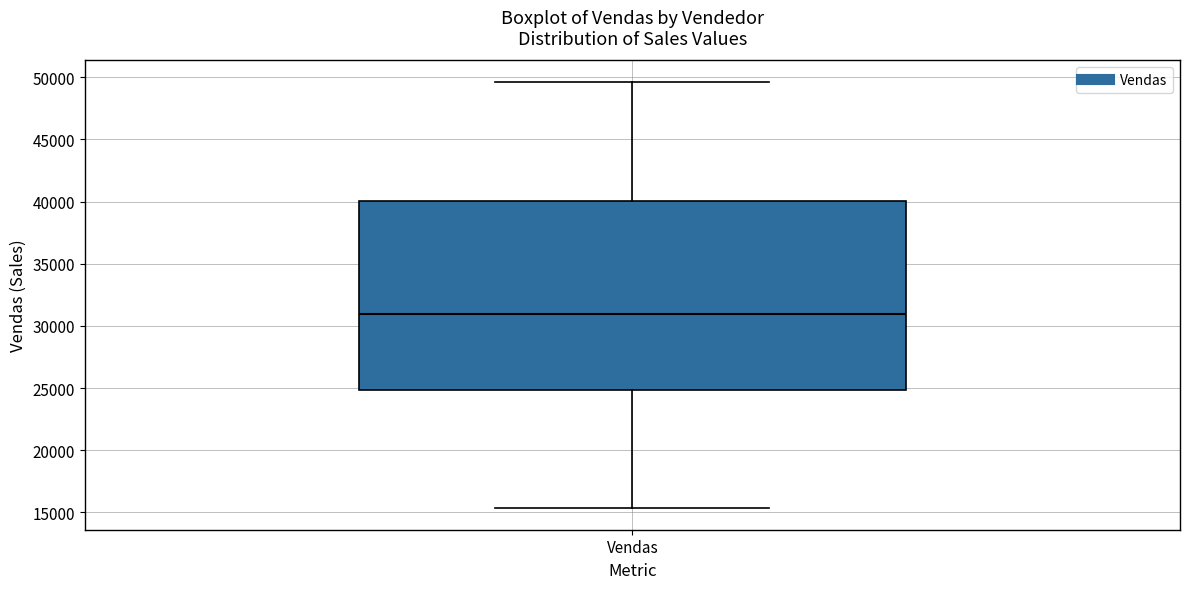

Transcribe this box plot: give where the median line is, the range the box spans, and where the two whiskers end, as read against the y-axis. The values are not printed on the chart, so give them approximately, as read against the axis.

median 31000, box 25000 to 40000, whiskers 15500 to 49500